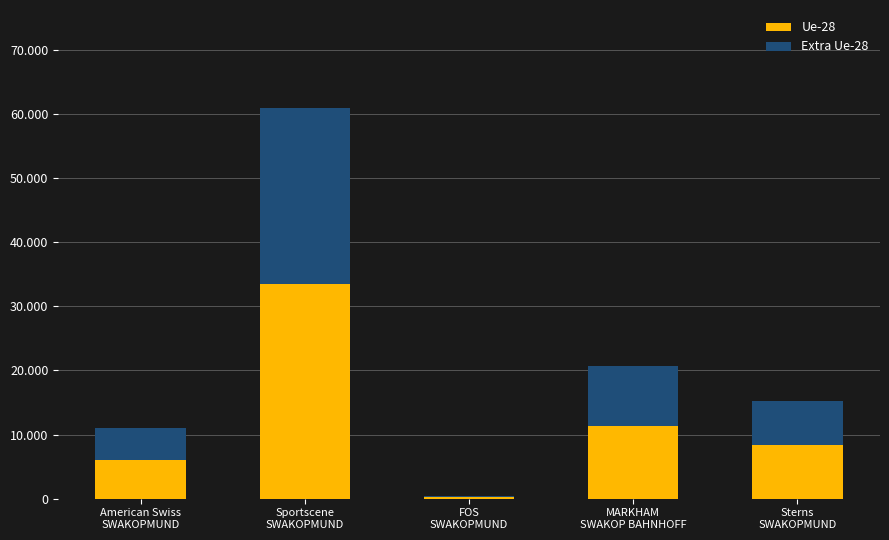

What are all the series names shown in the legend?

Ue-28, Extra Ue-28